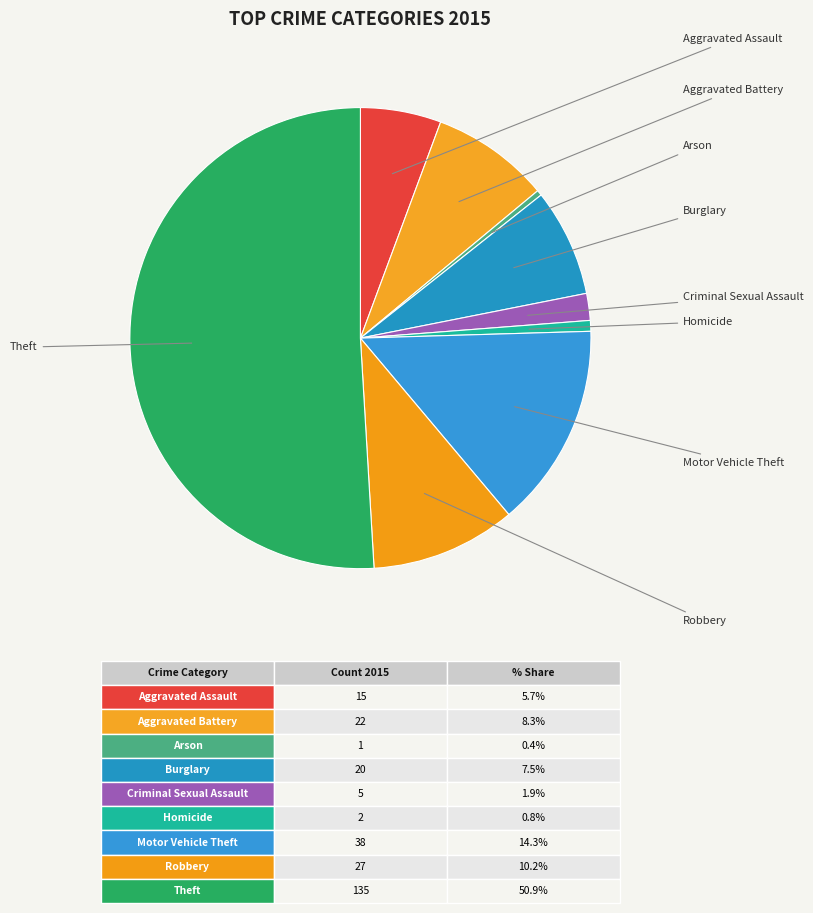

How many slices are in this pie chart?

9